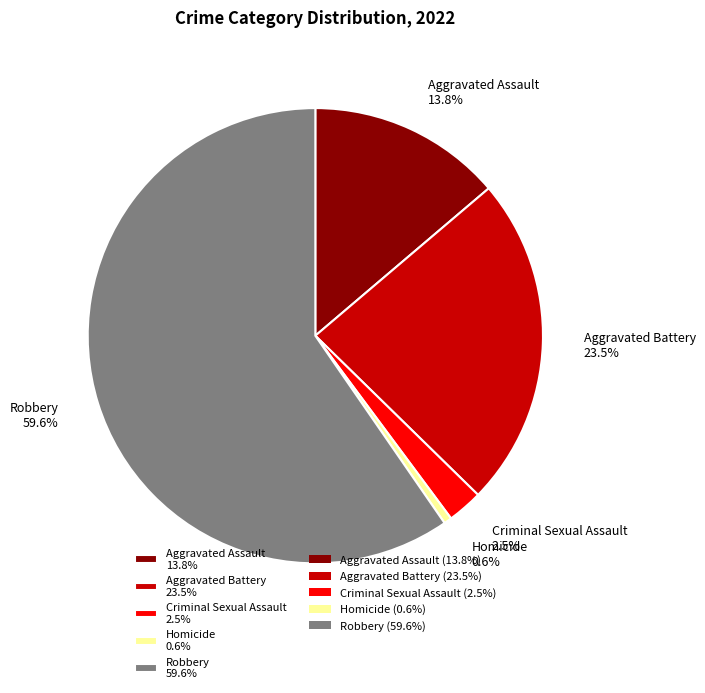

How many slices are in this pie chart?

5